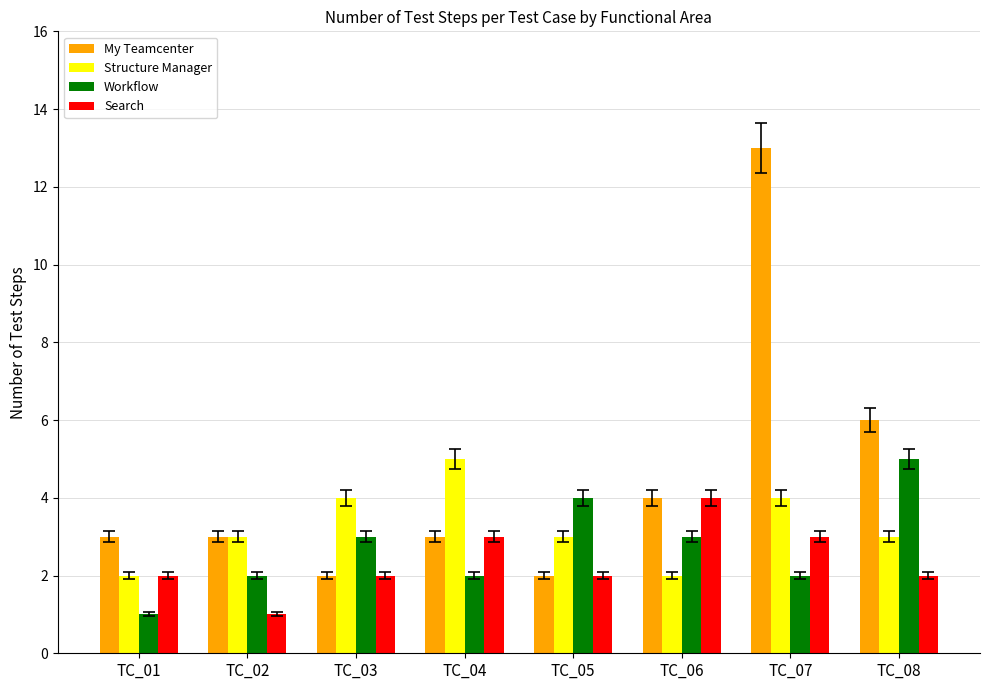

Reading right to left, list all the values displayed in this chart.

My Teamcenter: 6	13	4	2	3	2	3	3
Structure Manager: 3	4	2	3	5	4	3	2
Workflow: 5	2	3	4	2	3	2	1
Search: 2	3	4	2	3	2	1	2